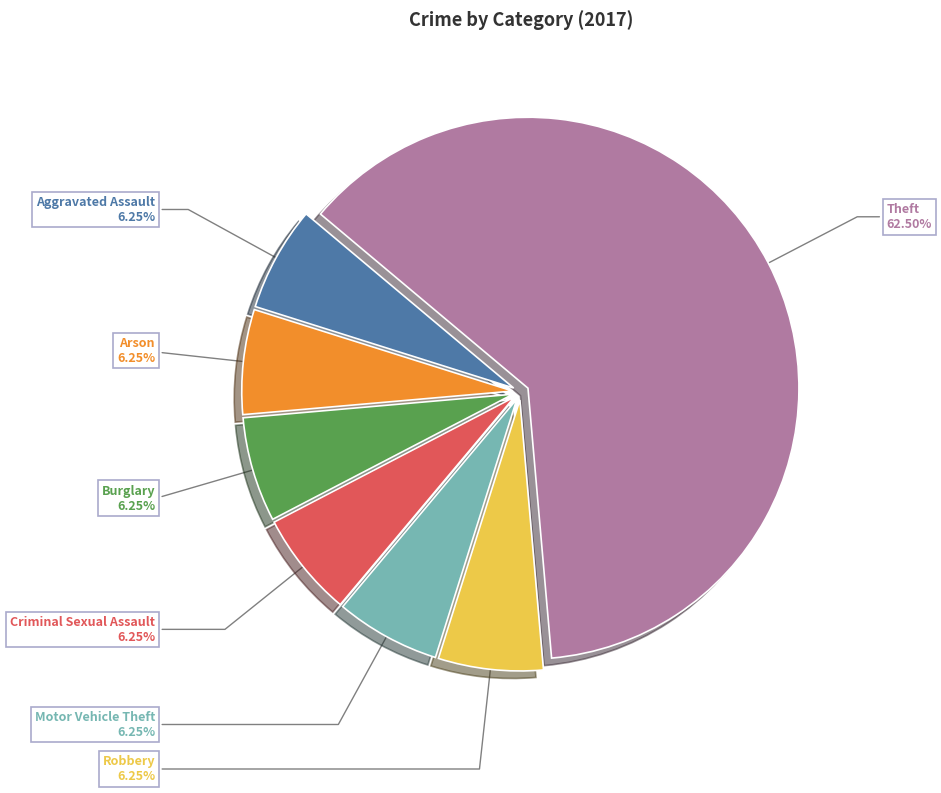

Which slice is the largest?

Theft